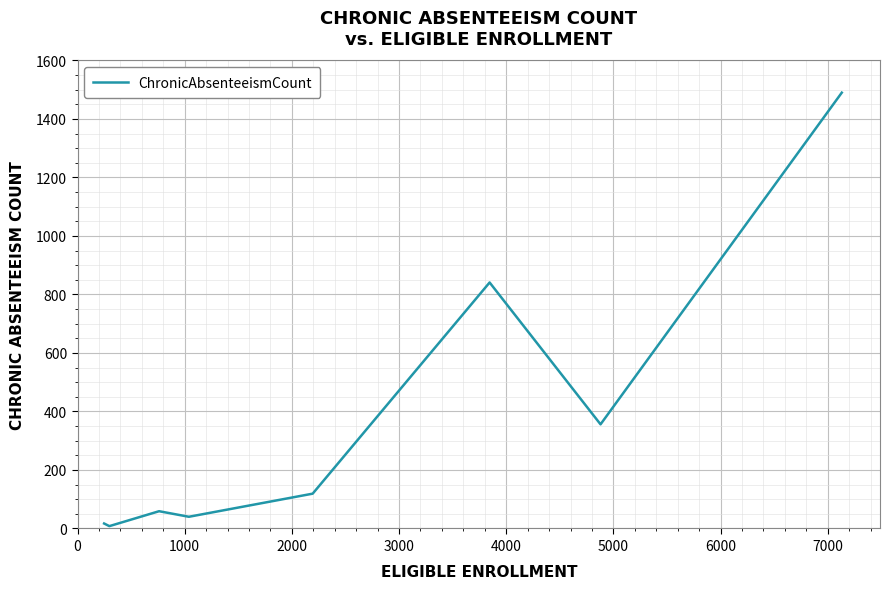

How many values are below 119?

4